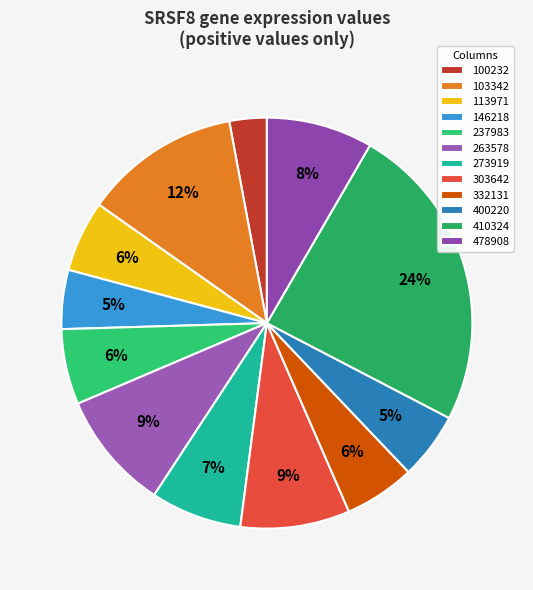

Is it true that 410324 is 3% of the pie?

False